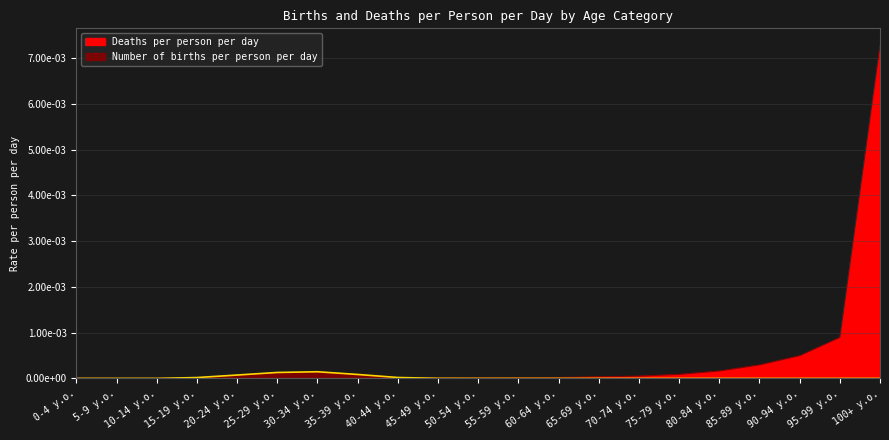

The Number of births per person per day series shows 0.0 at 5-9 y.o.. True or false?

True